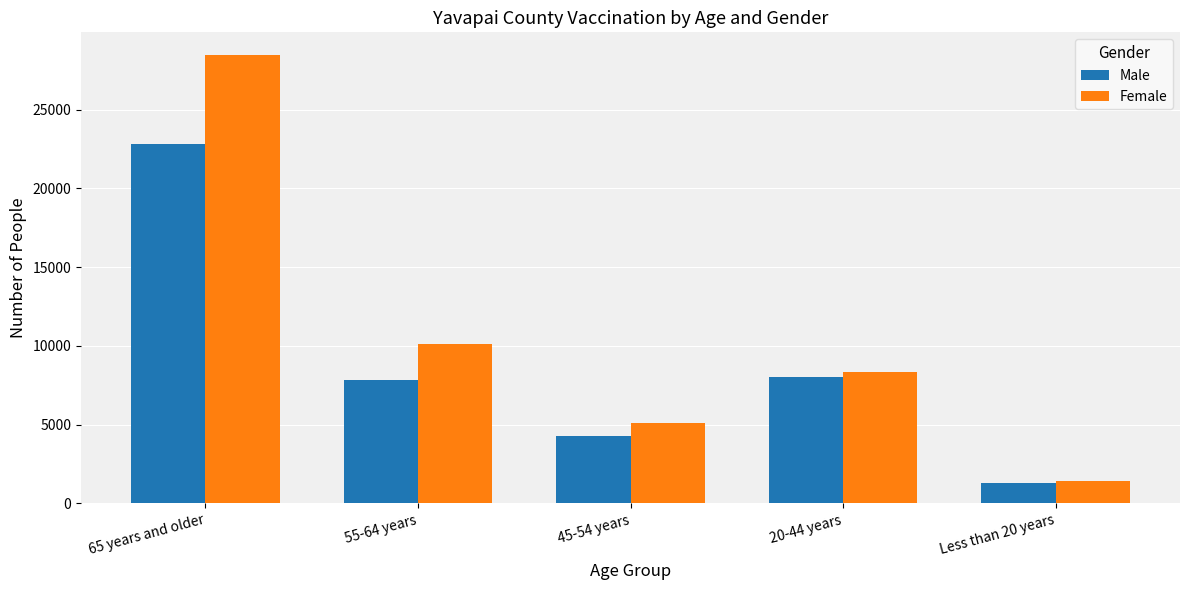

How many distinct data groups are displayed?

2